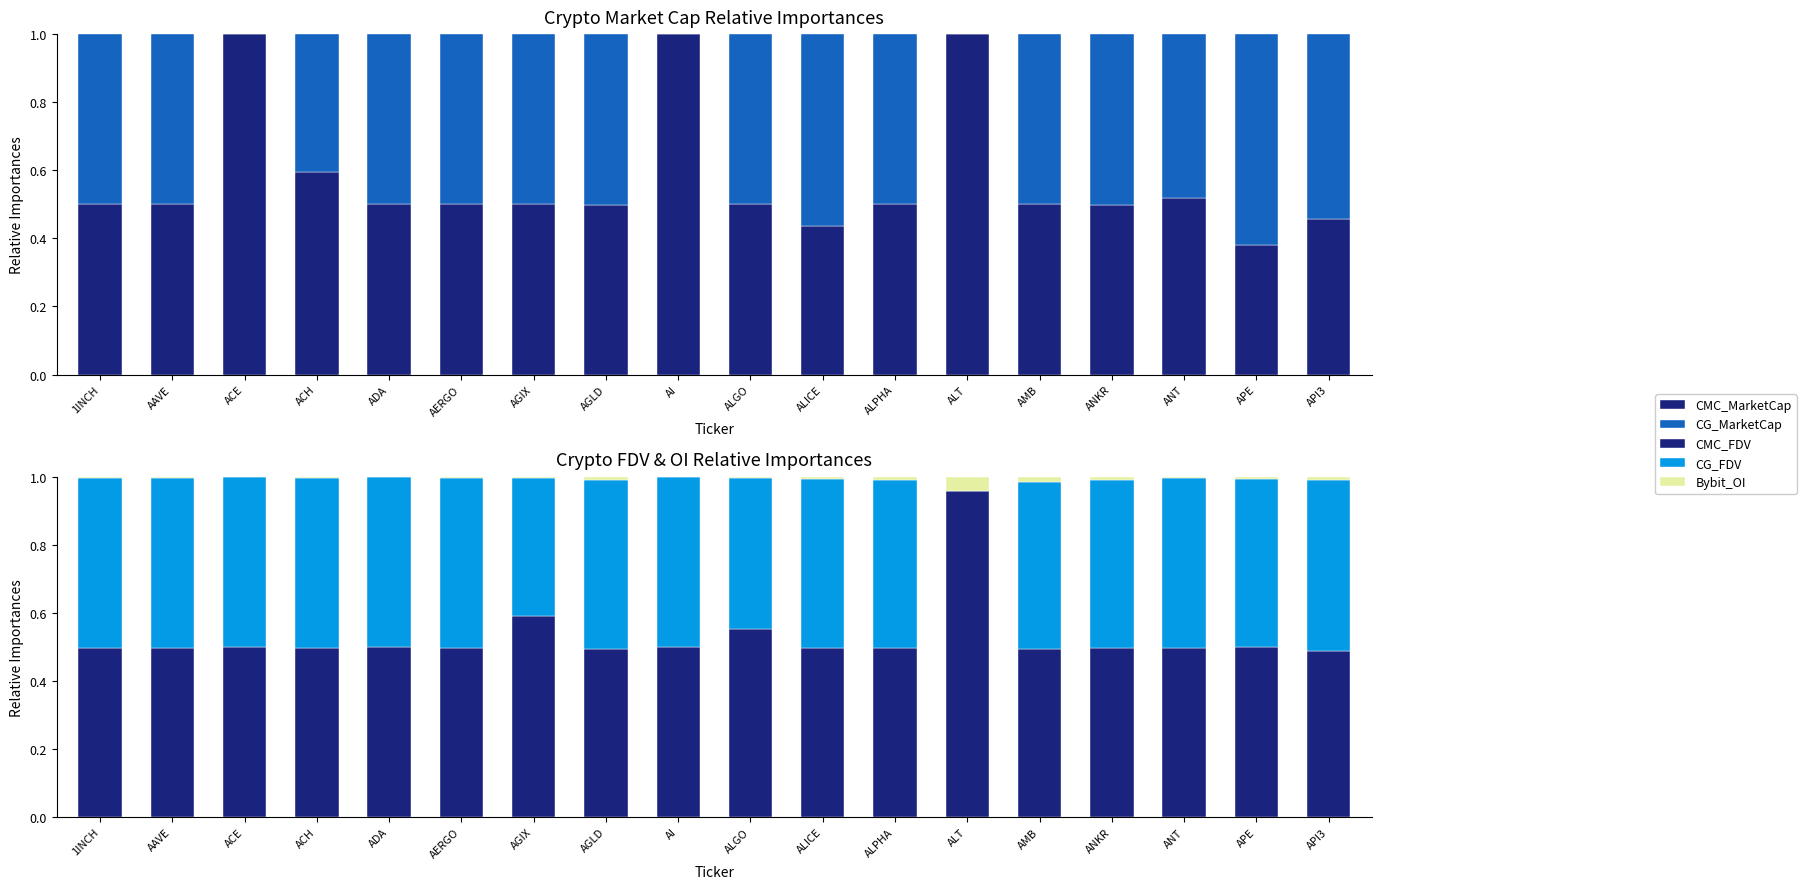

What is the difference between the CMC_MarketCap values at ALICE and ANT?

0.1